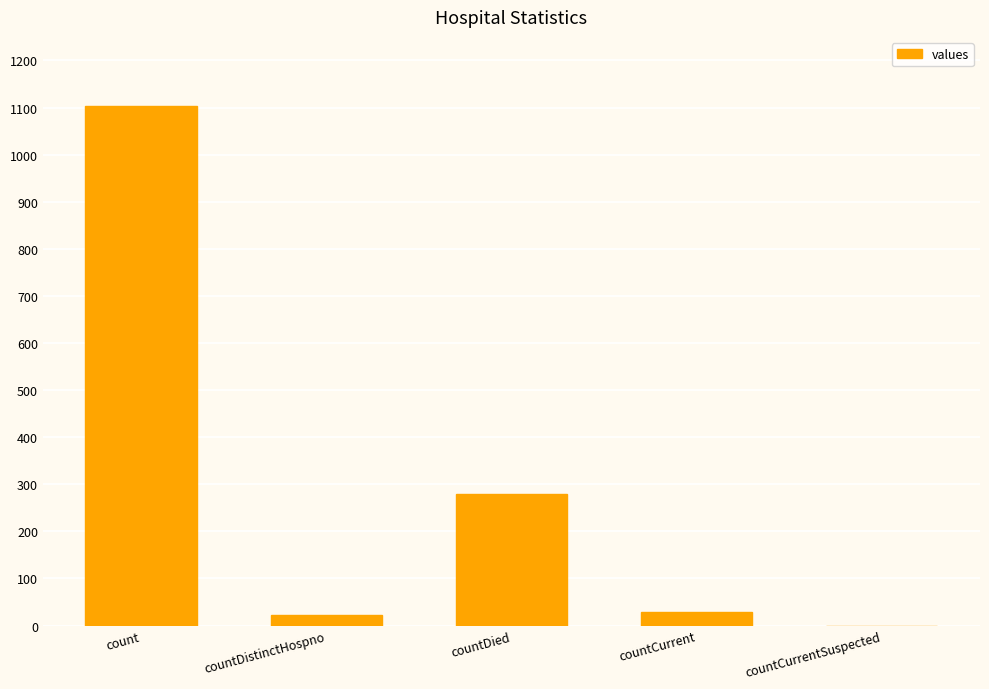

Reading left to right, list all the values displayed in this chart.

1104	23	279	29	0